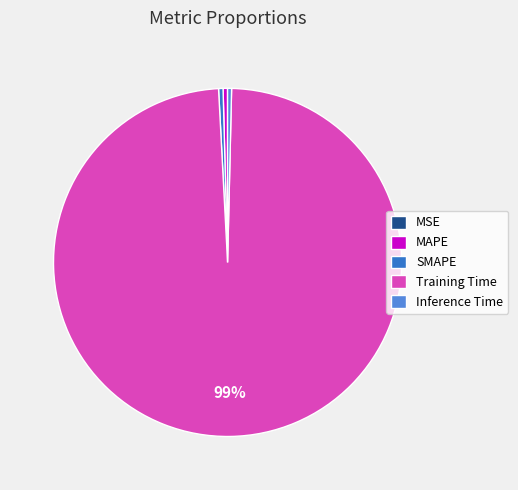

Does MAPE account for over 50% of the chart?

No